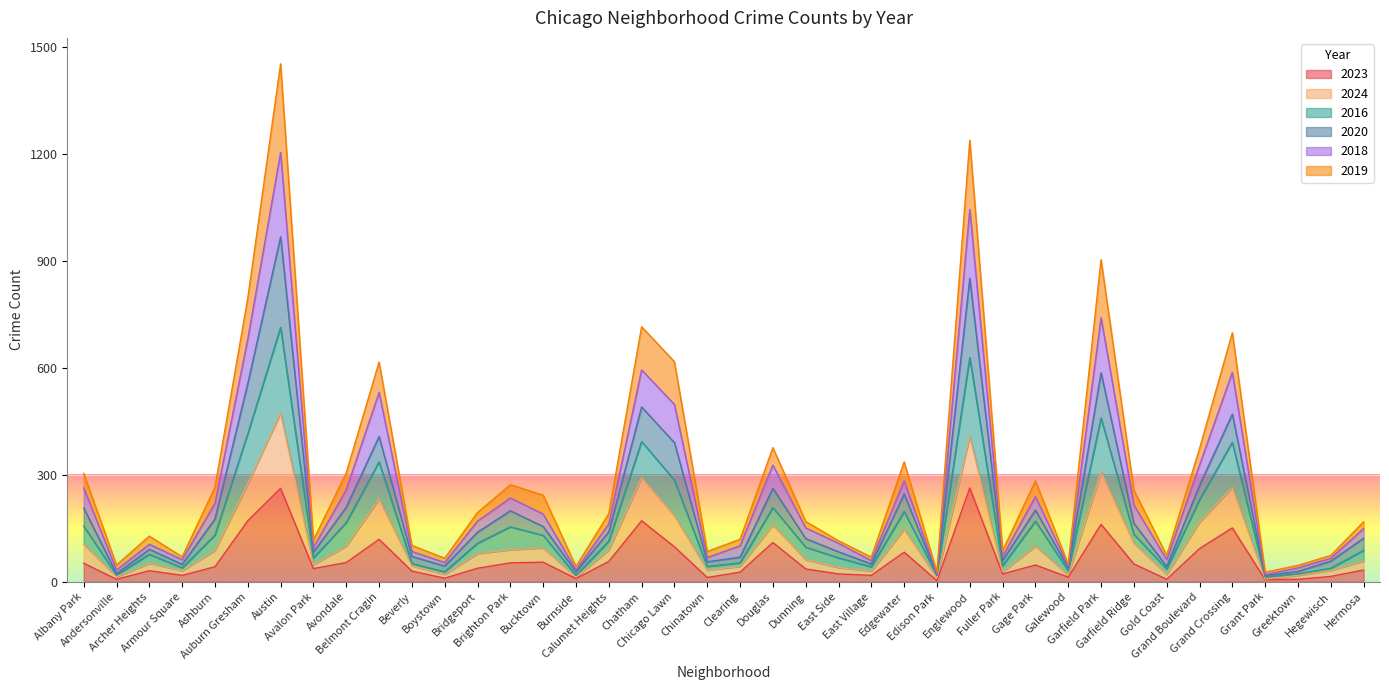

What is the maximum value for 2023?

263